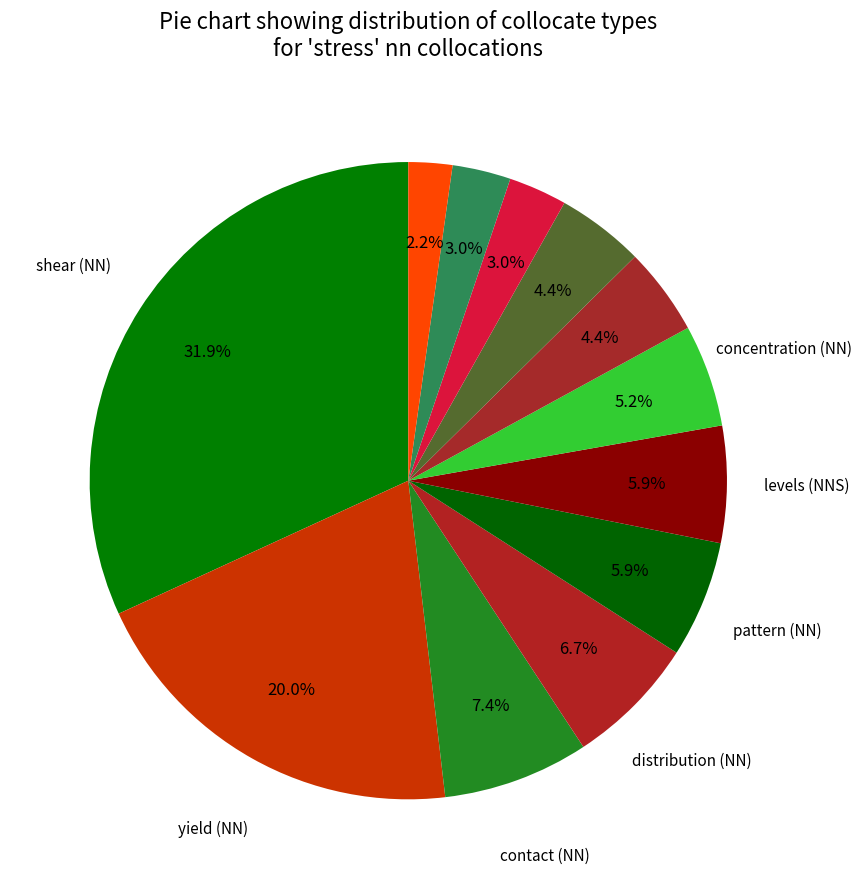

How many segments does this pie chart have?

12